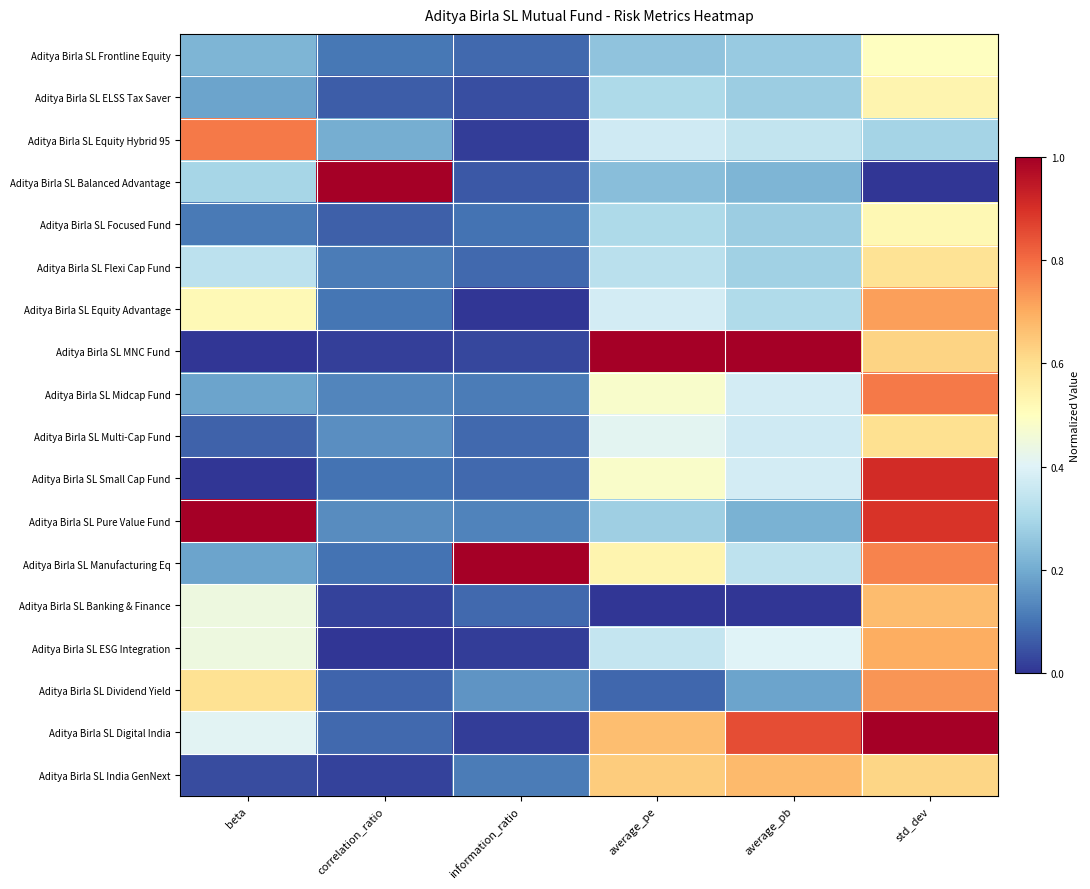

Which has a higher value, std_dev or information_ratio?

std_dev